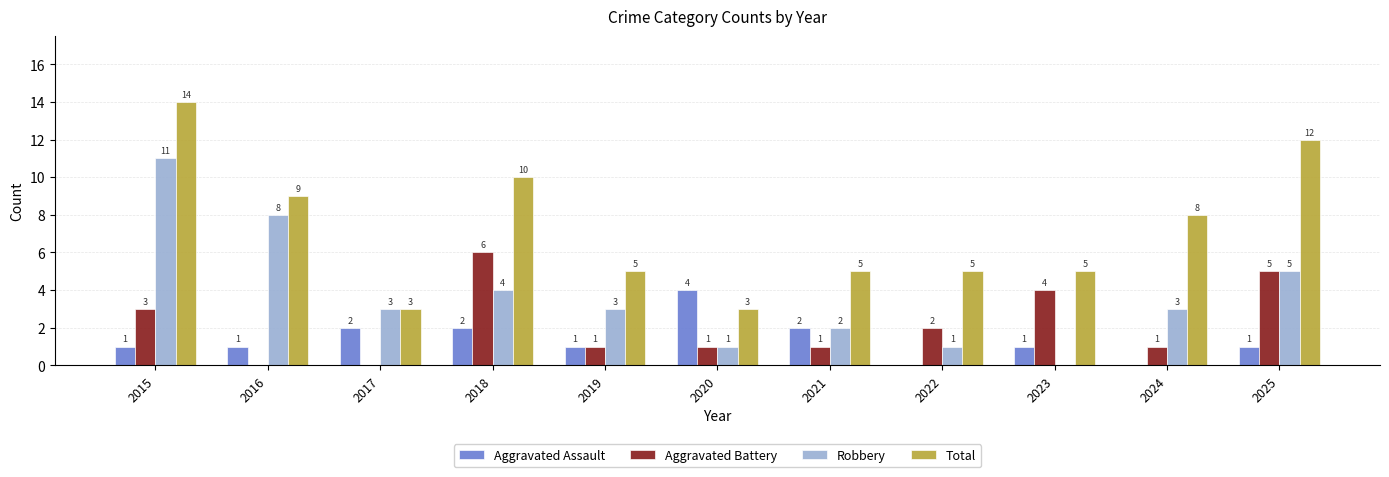

What is the maximum value shown in the chart?

14